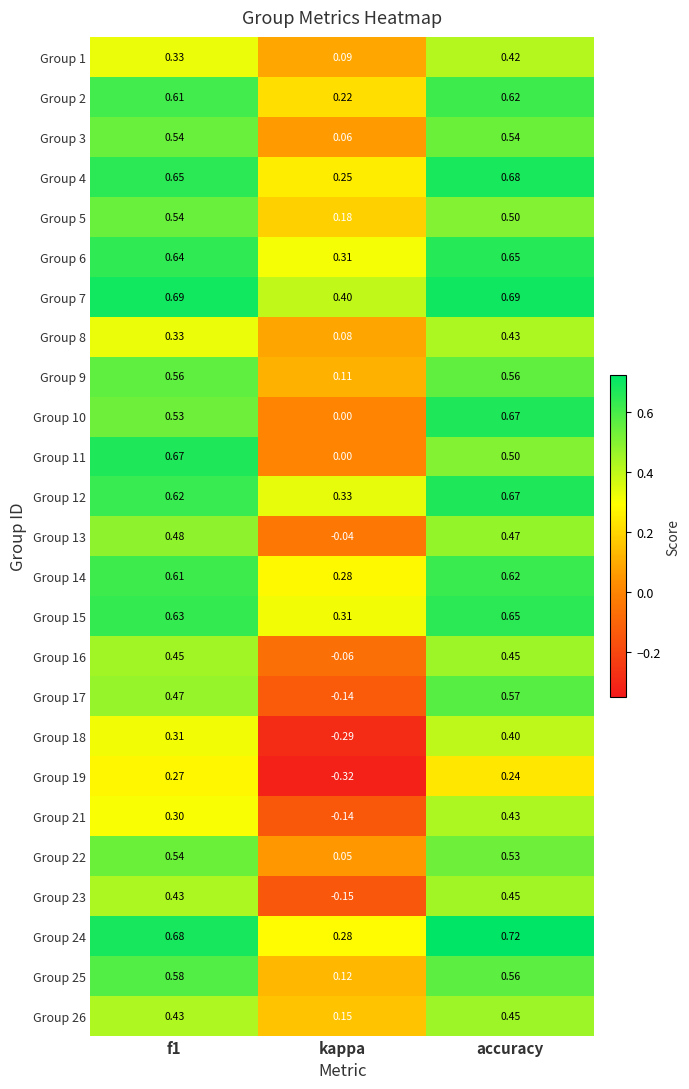

At which category is the sum across all series the highest?

accuracy